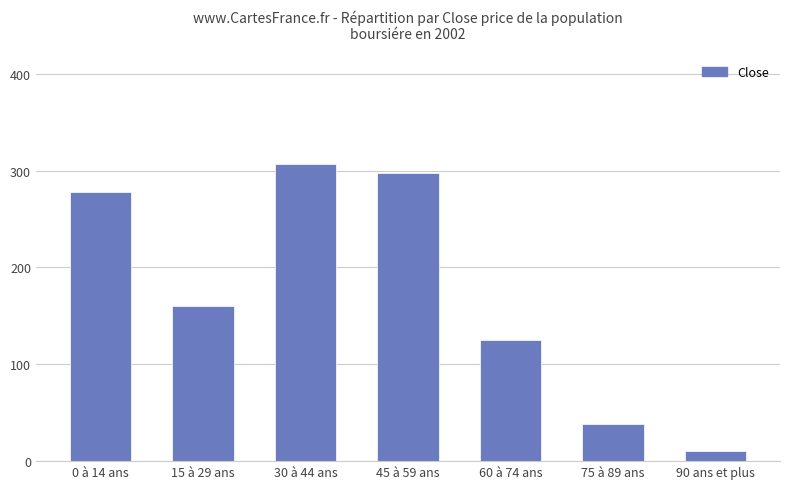

What is the ratio of the value at 30 à 44 ans to the value at 45 à 59 ans?

1.0